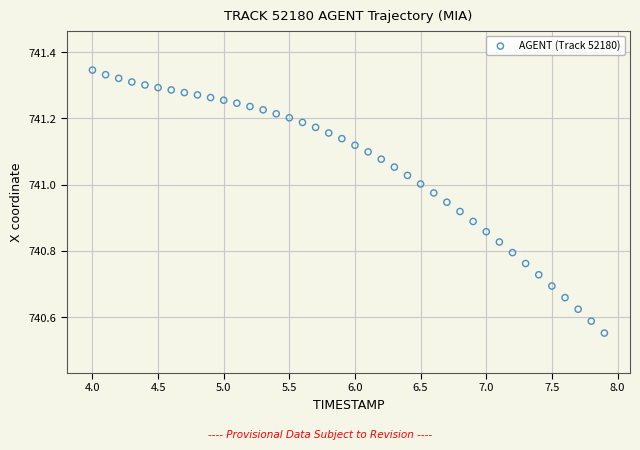

What is the range of X values (max minus min)?

3.9